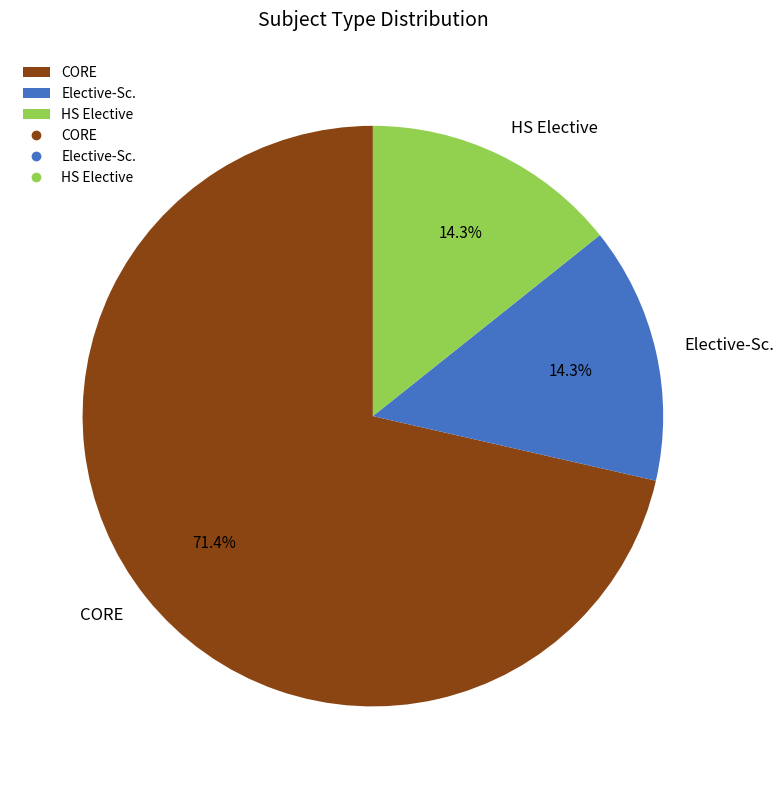

Between Elective-Sc. and CORE, which is larger?

CORE